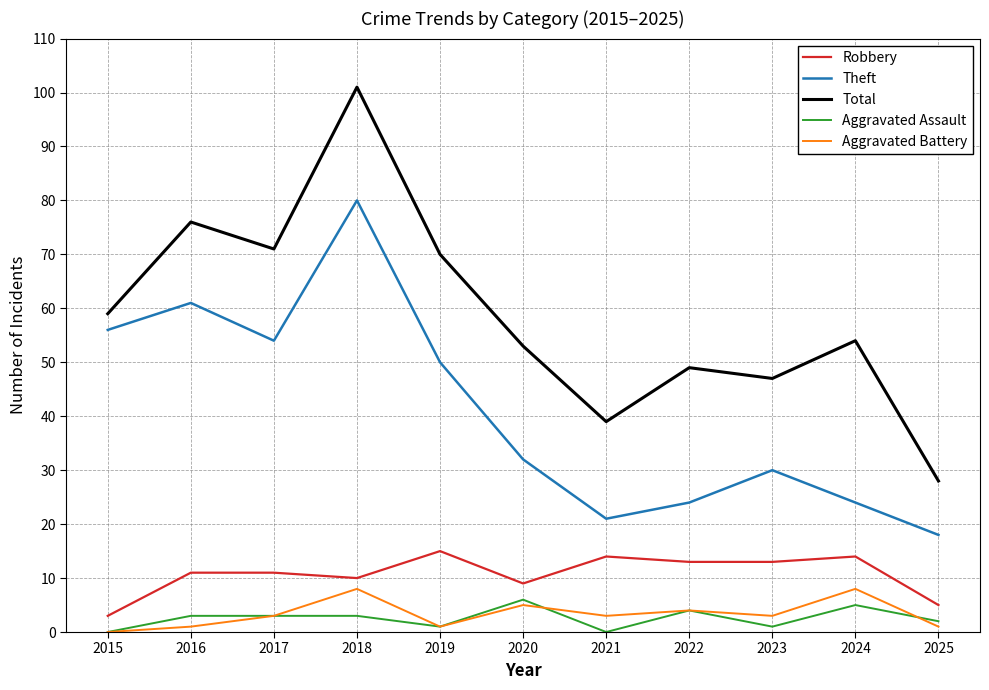

Which series has the largest range (max minus min)?

Total